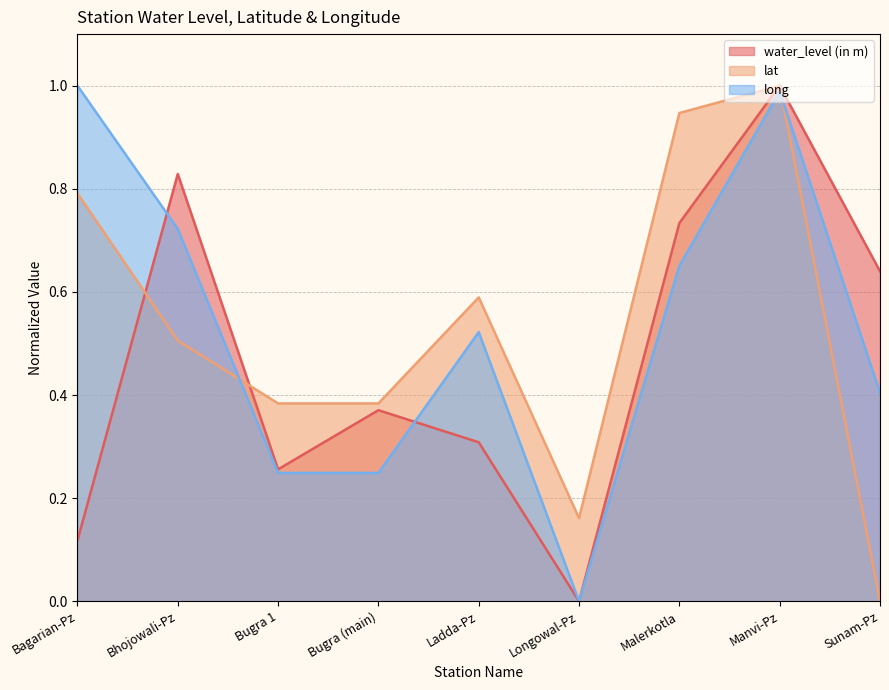

True or false: lat has a value of 0.4 at Bugra (main).

True